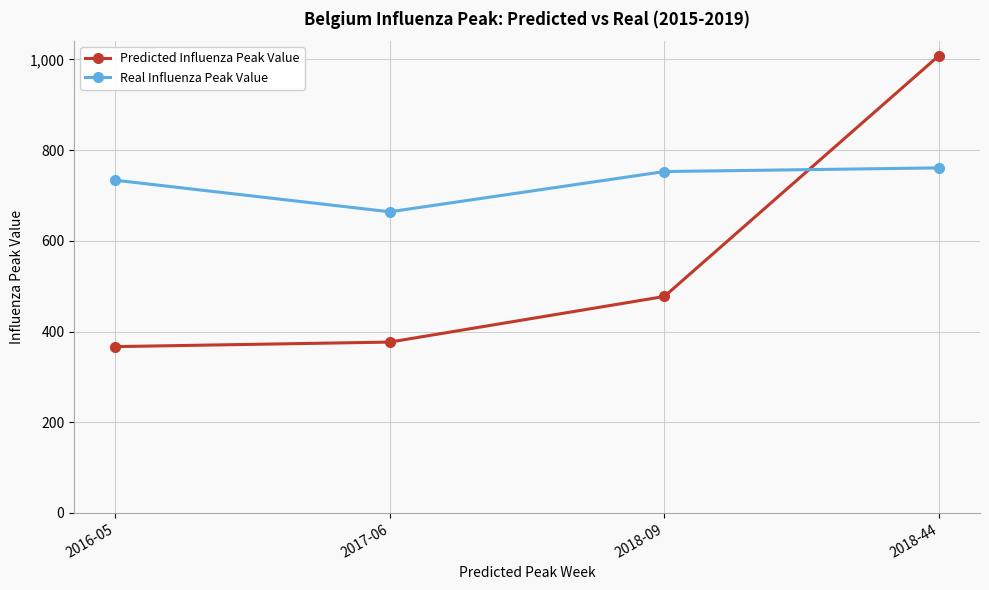

List the series in order of their peak value, highest first.

Predicted Influenza Peak Value, Real Influenza Peak Value